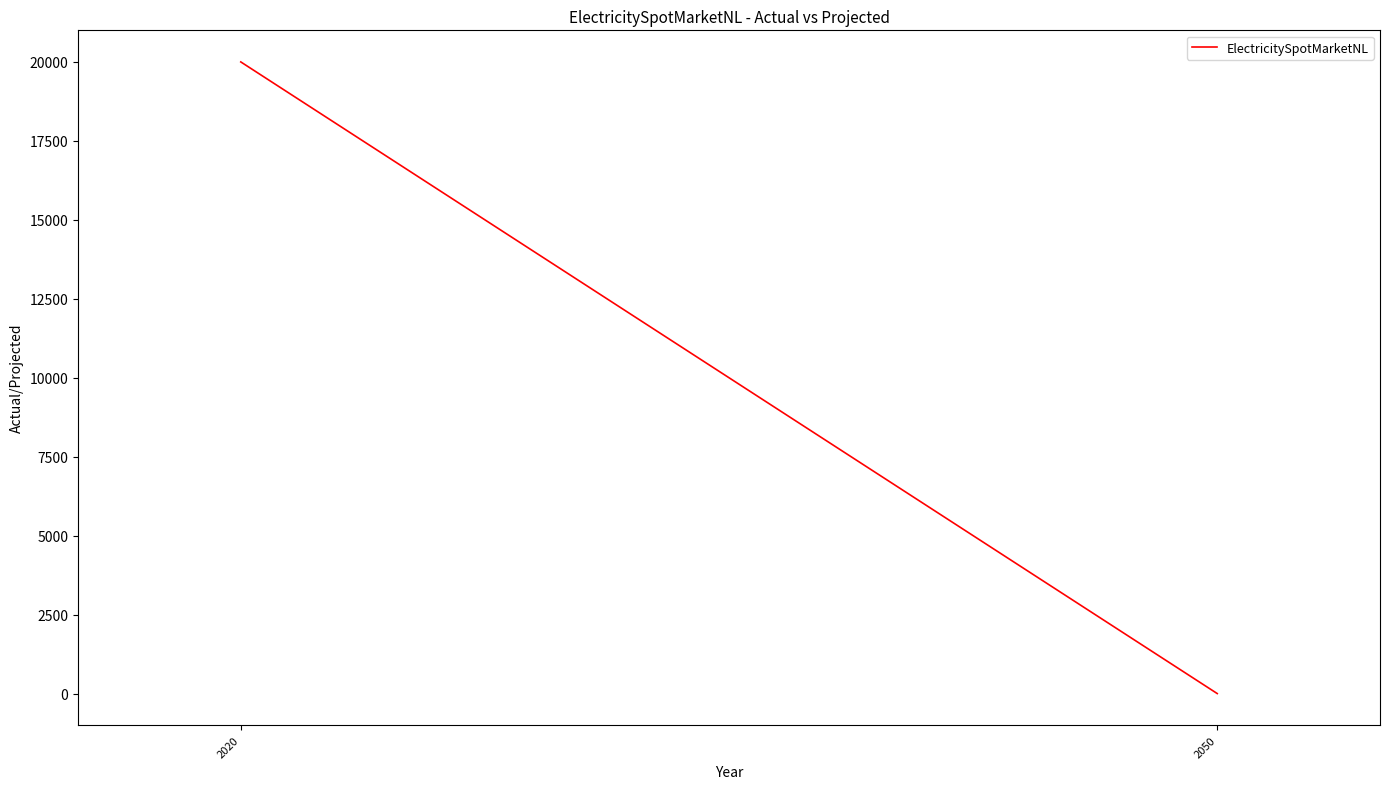

Rank the categories by value from lowest to highest.

2050, 2020